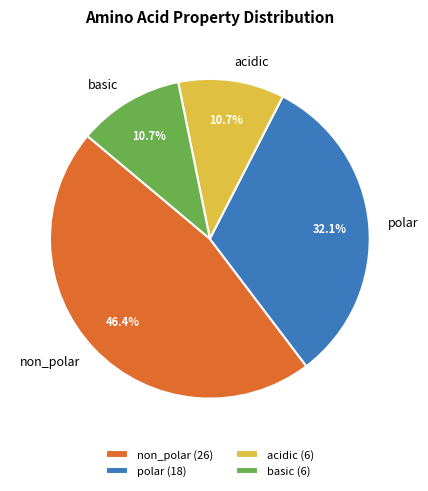

Which has a higher value, polar or acidic?

polar